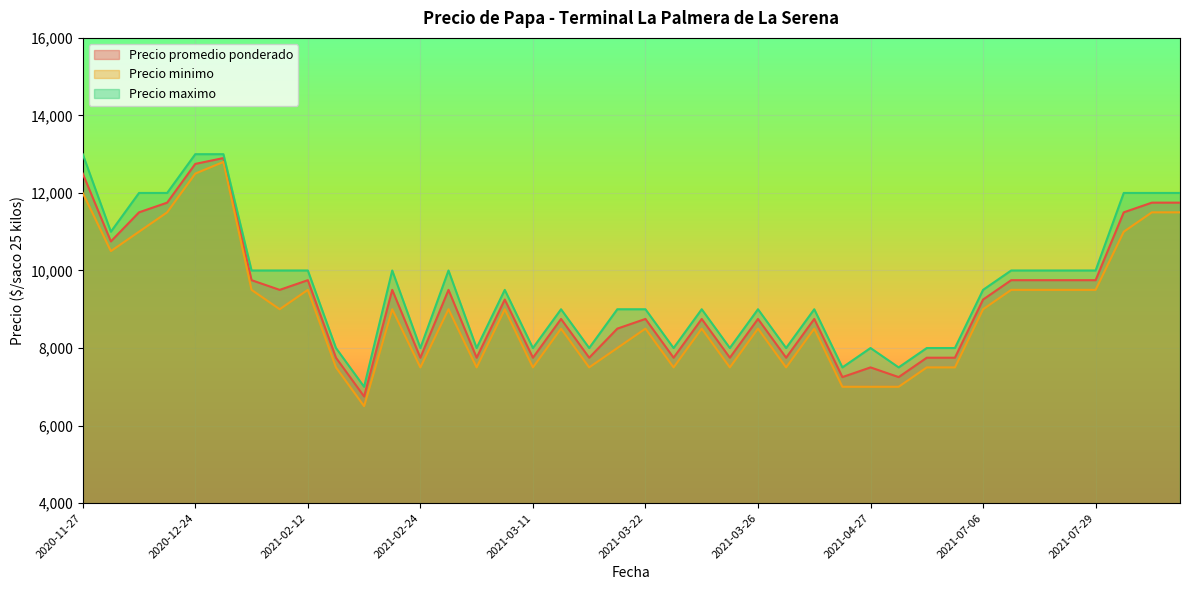

What is the difference between the maximum and minimum values in the Precio maximo series?

6000